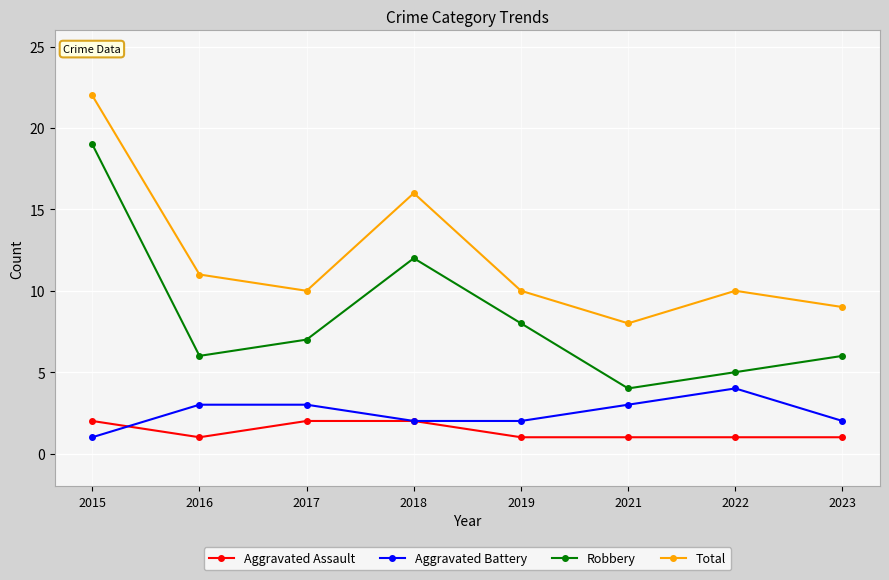

What is the difference between the maximum and minimum values in the Robbery series?

15